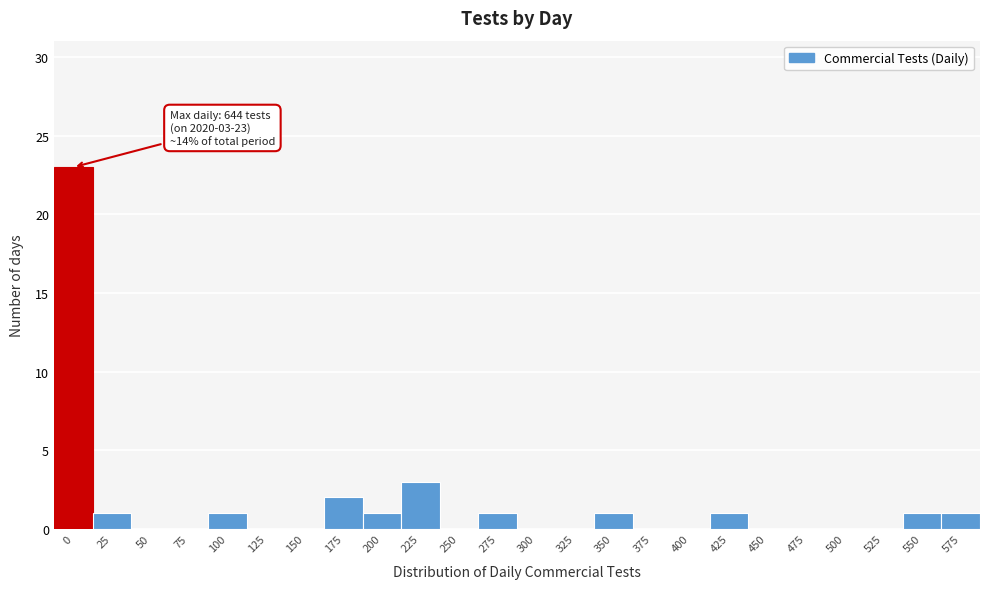

Reading right to left, list all the values displayed in this chart.

575=1	550=1	525=0	500=0	475=0	450=0	425=1	400=0	375=0	350=1	325=0	300=0	275=1	250=0	225=3	200=1	175=2	150=0	125=0	100=1	75=0	50=0	25=1	0=23